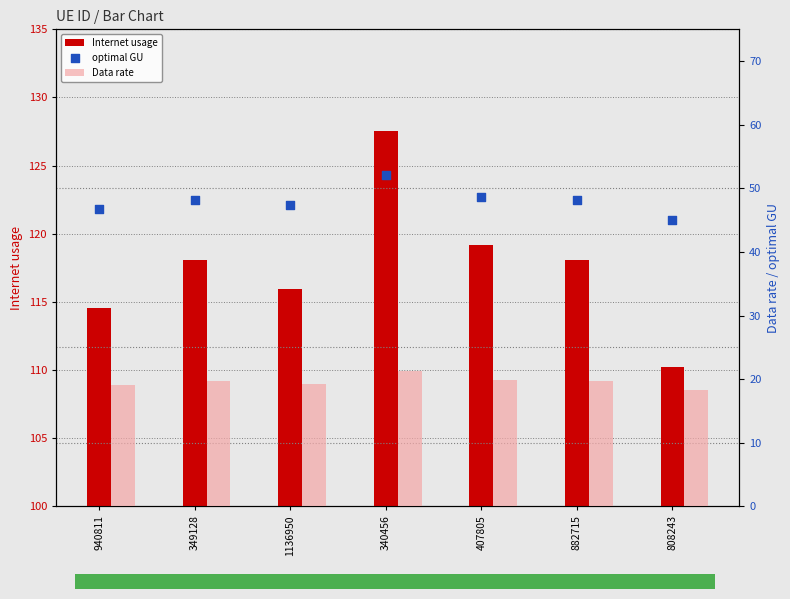

What are all the series names shown in the legend?

Internet usage, Data rate, optimal GU